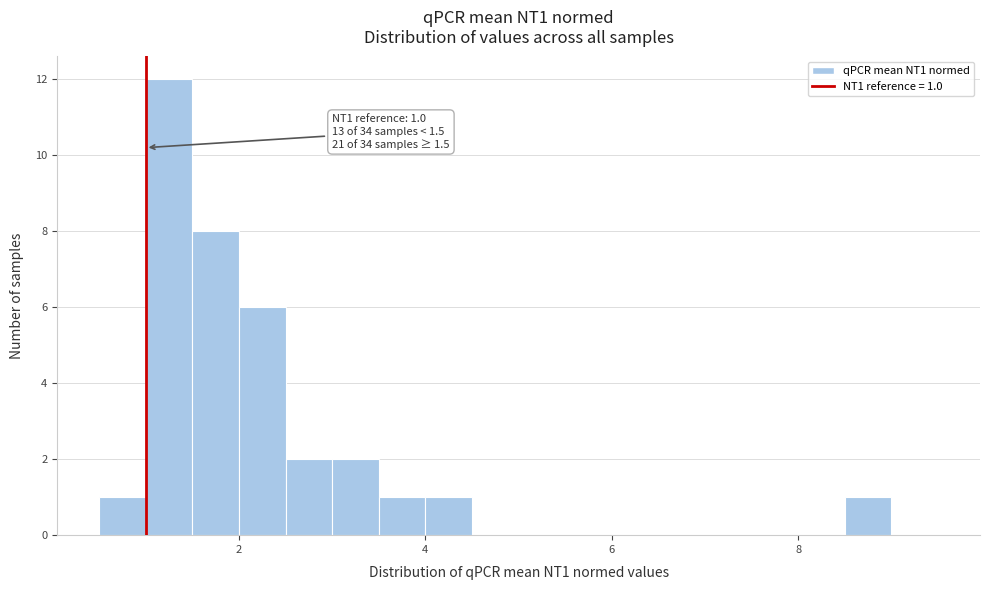

Around what value on the x-axis is the tallest bar? Give the approximate position of its centre, as read against the axis.

1.2